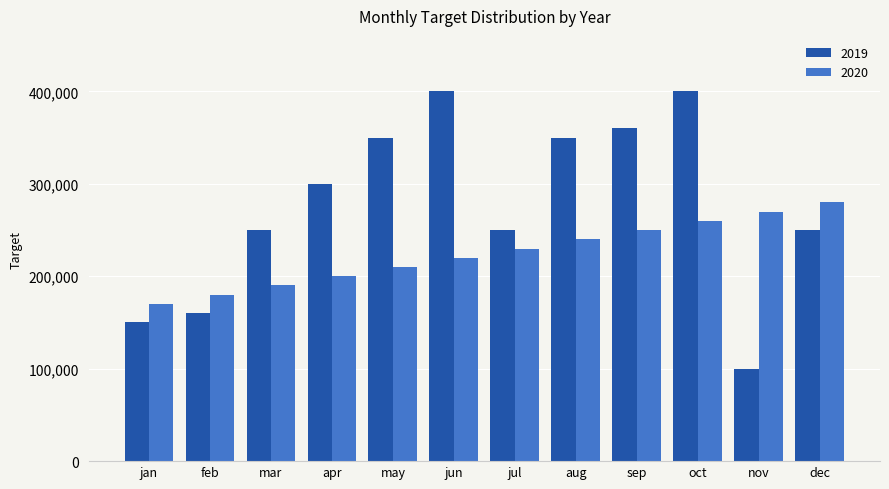

What is the approximate value of 2020 at feb?

180000